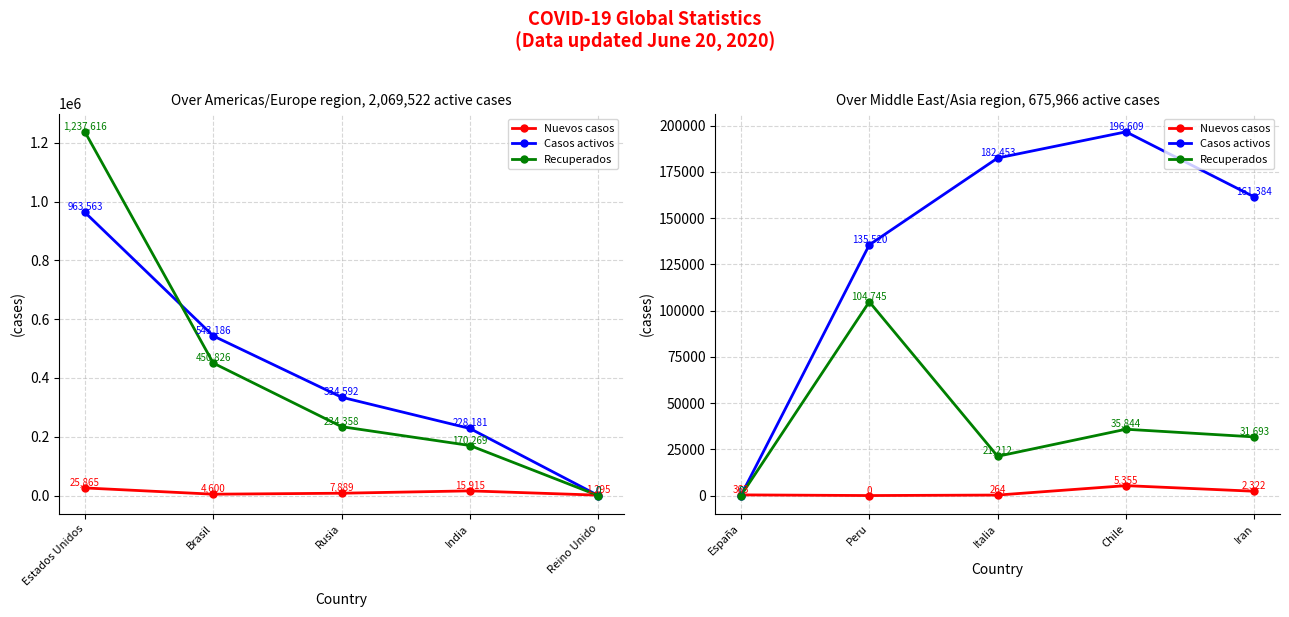

How many values in the Nuevos casos series are below 363?

2